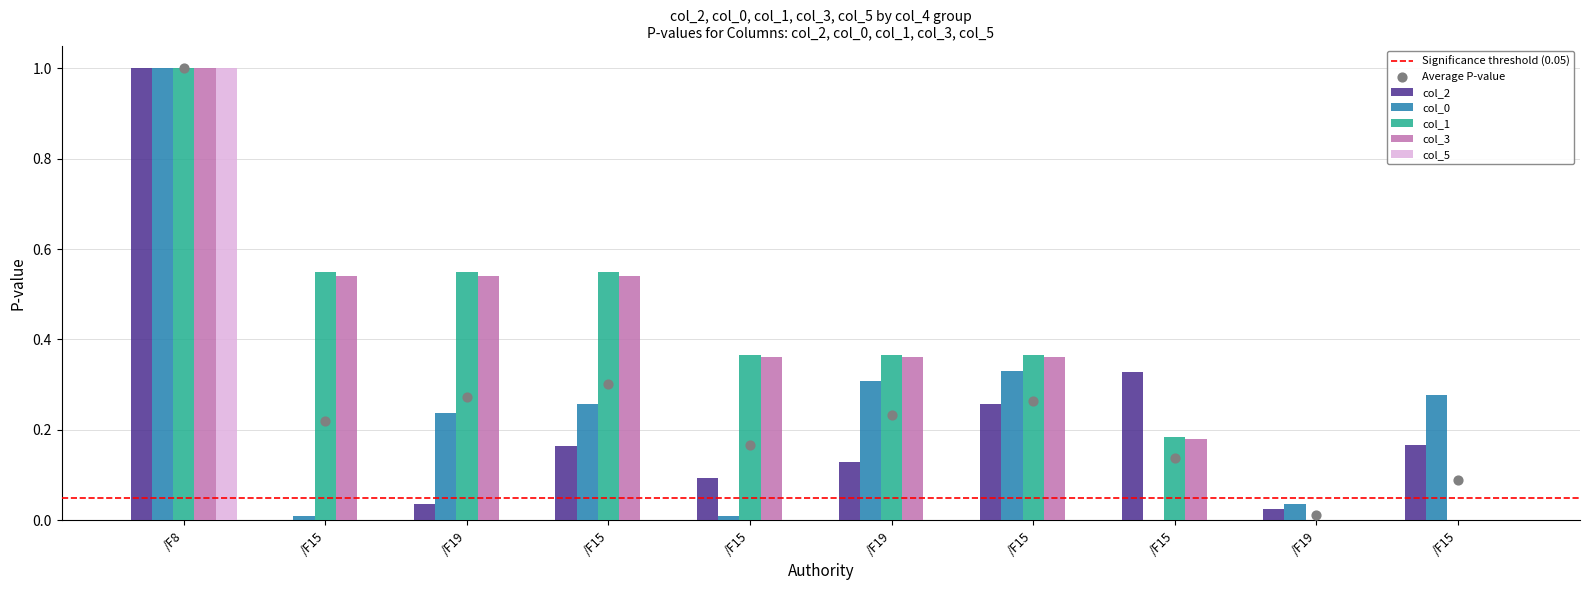

What are all the series names shown in the legend?

col_2, col_0, col_1, col_3, col_5